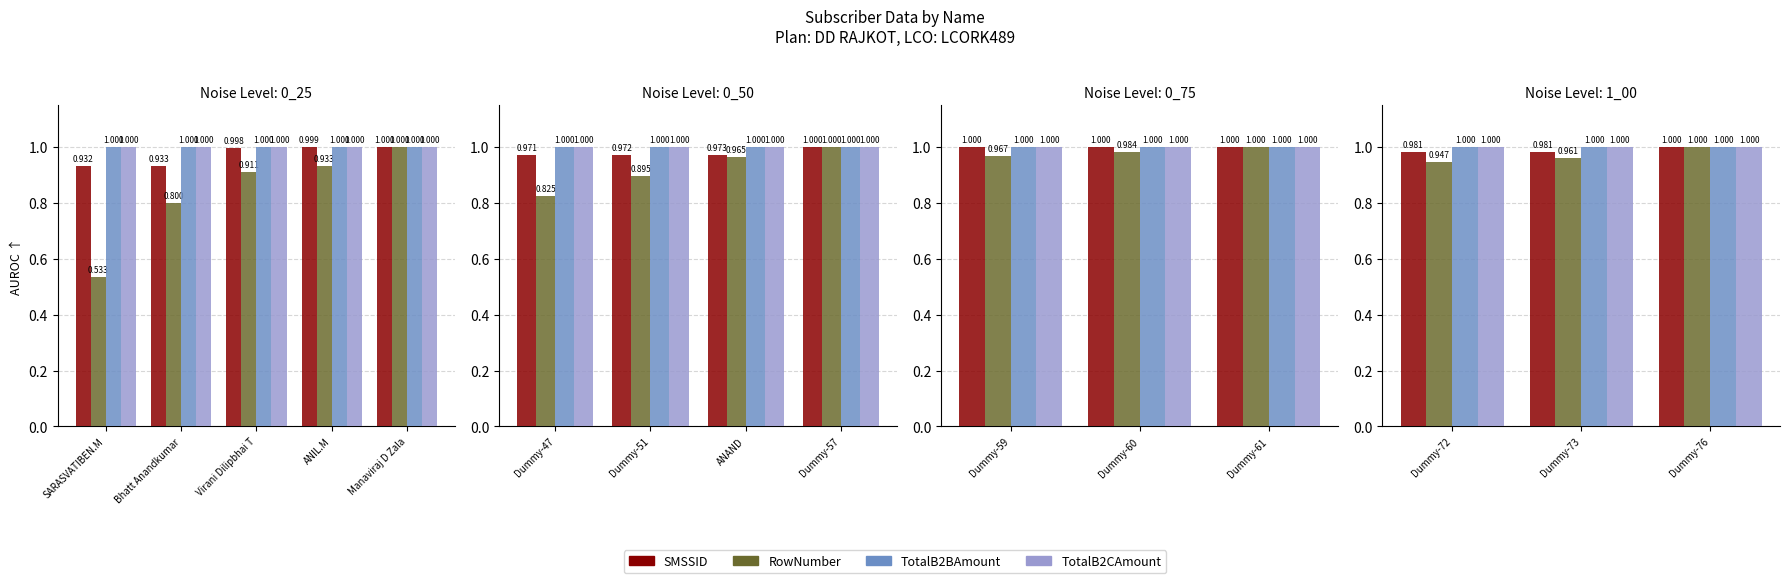

True or false: TotalB2BAmount has a value of 1.0 at Dummy-72.

True